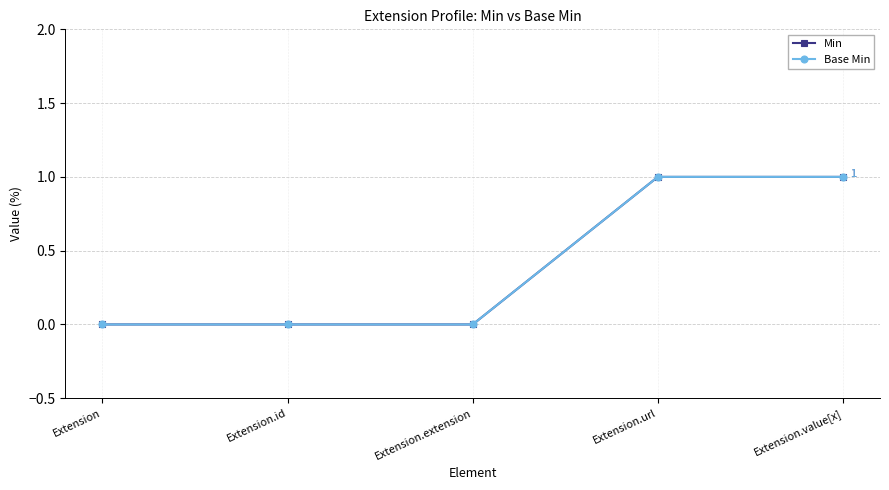

True or false: Base Min and Min intersect in this chart.

False